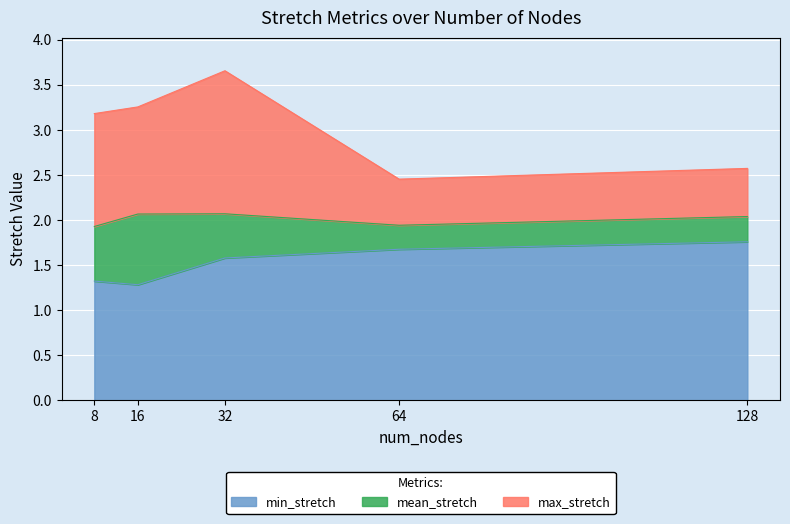

What is the difference between the highest and lowest values at 64?

0.8